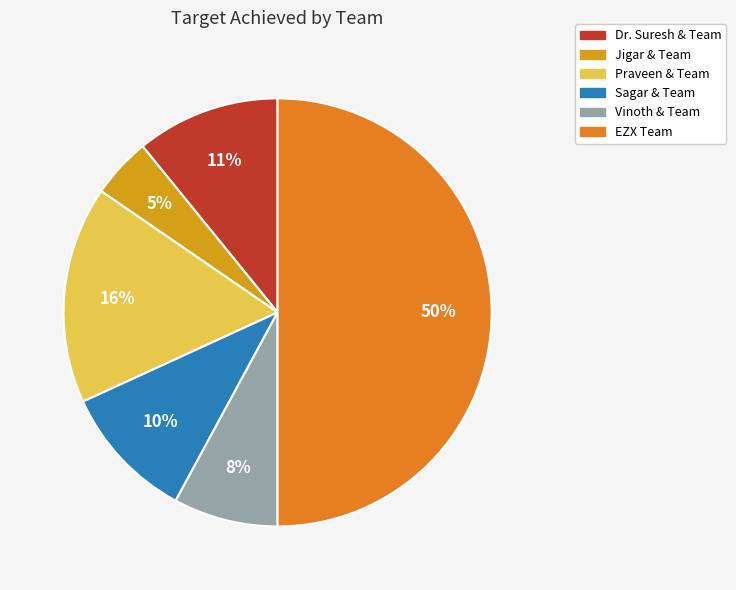

Which slice is the smallest?

Jigar & Team